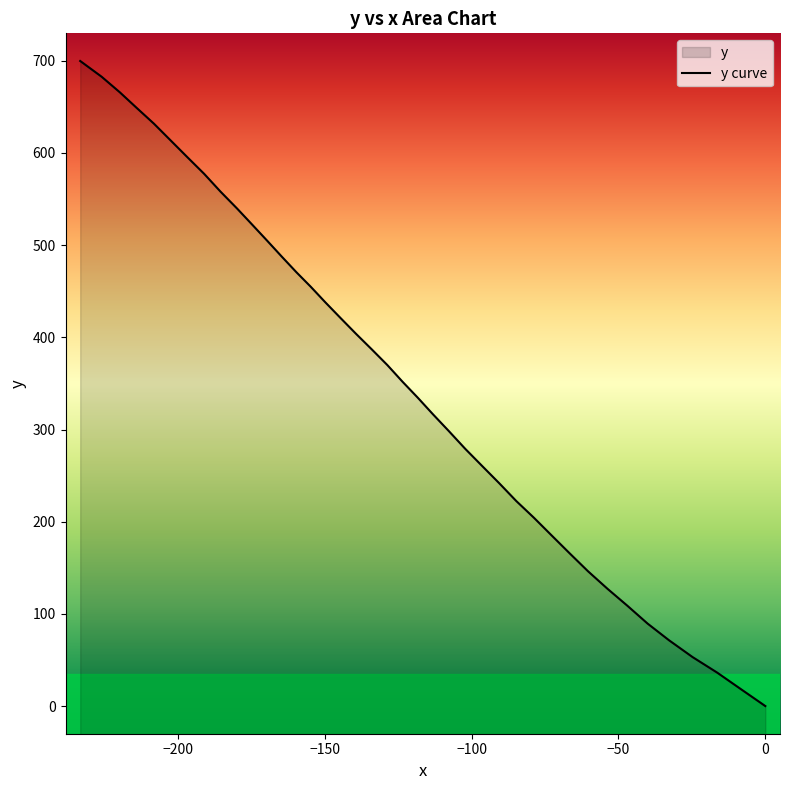

What is the average value?

354.6